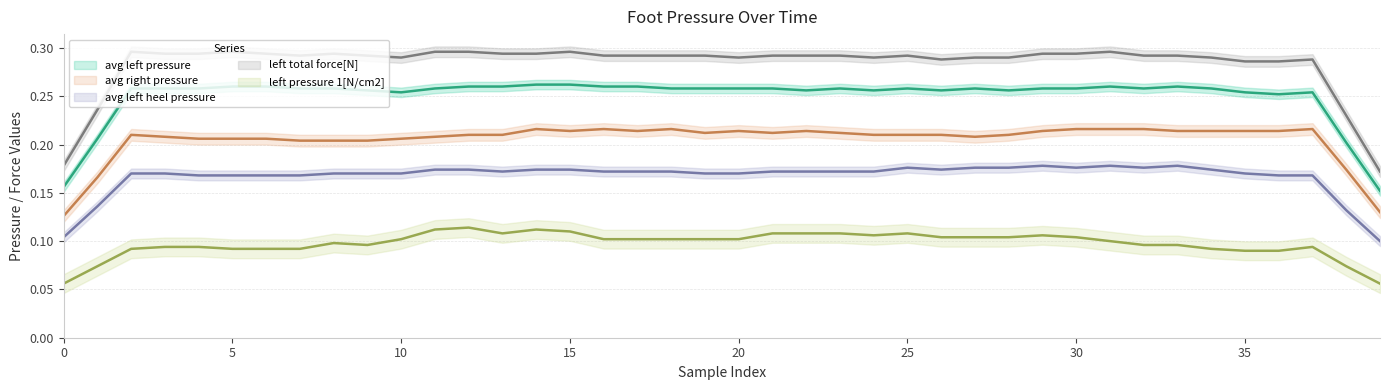

True or false: left pressure 1[N/cm2] and left total force[N] cross at least once.

False